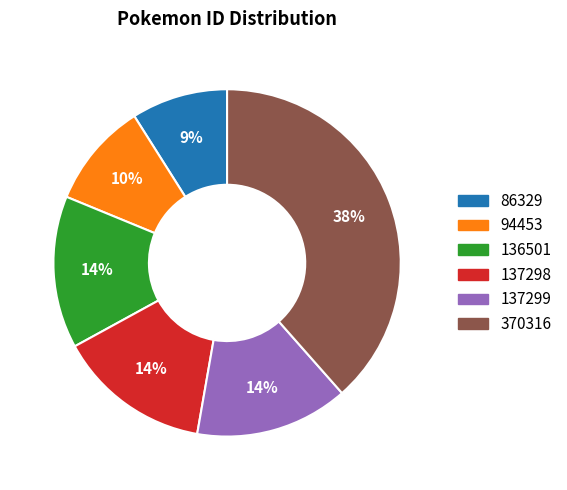

How many slices are in this pie chart?

6